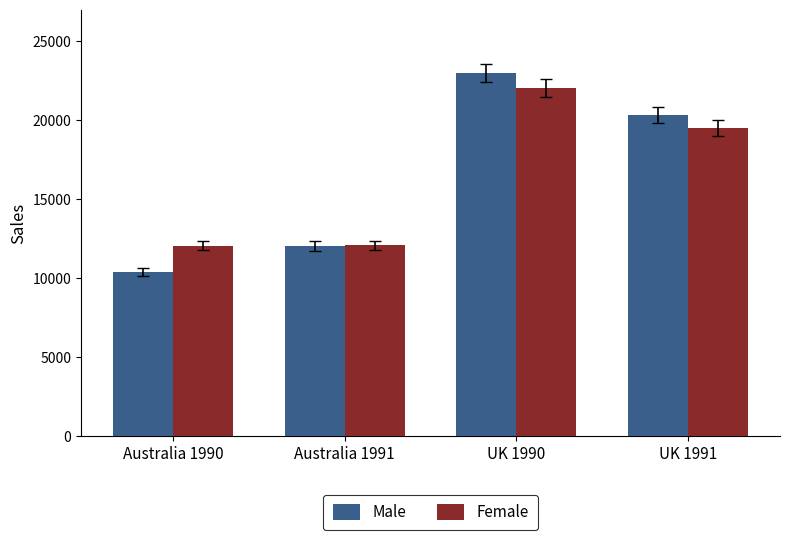

How many distinct data groups are displayed?

2